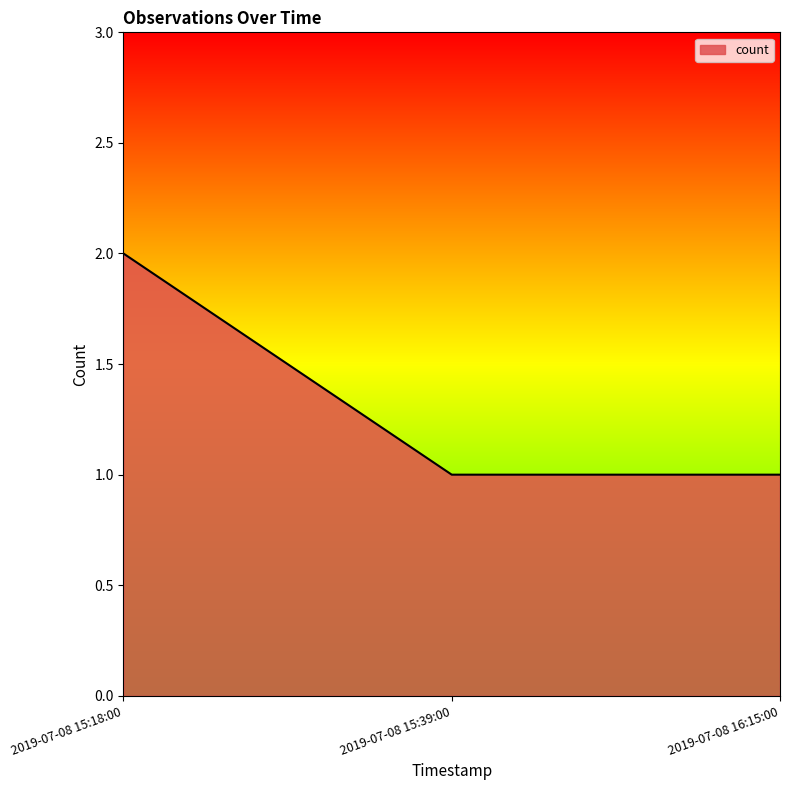

Which has a higher value, 2019-07-08 15:39:00 or 2019-07-08 15:18:00?

2019-07-08 15:18:00